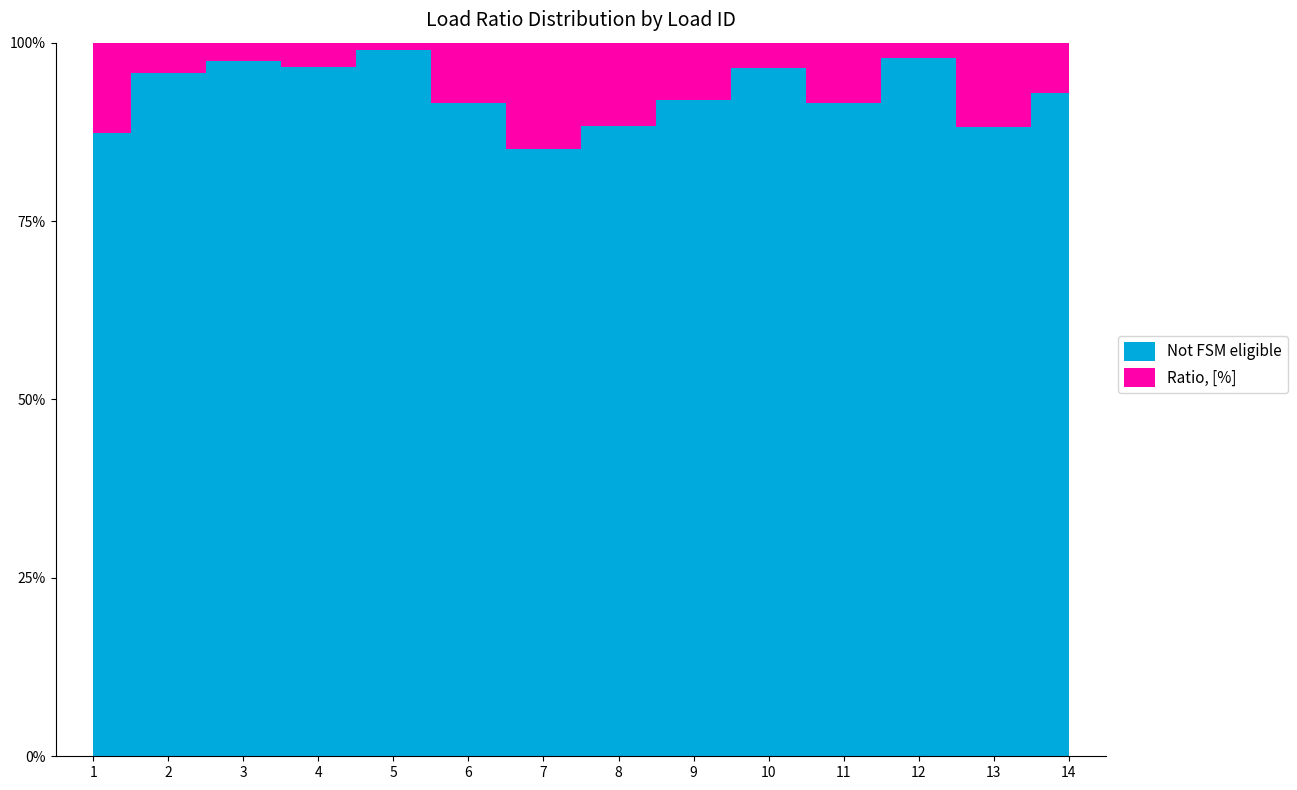

Reading left to right, extract all data points from this chart.

Ratio, [%]: 0.1	0.0	0.0	0.0	0.0	0.1	0.1	0.1	0.1	0.0	0.1	0.0	0.1	0.1
Complement: 0.9	1.0	1.0	1.0	1.0	0.9	0.9	0.9	0.9	1.0	0.9	1.0	0.9	0.9